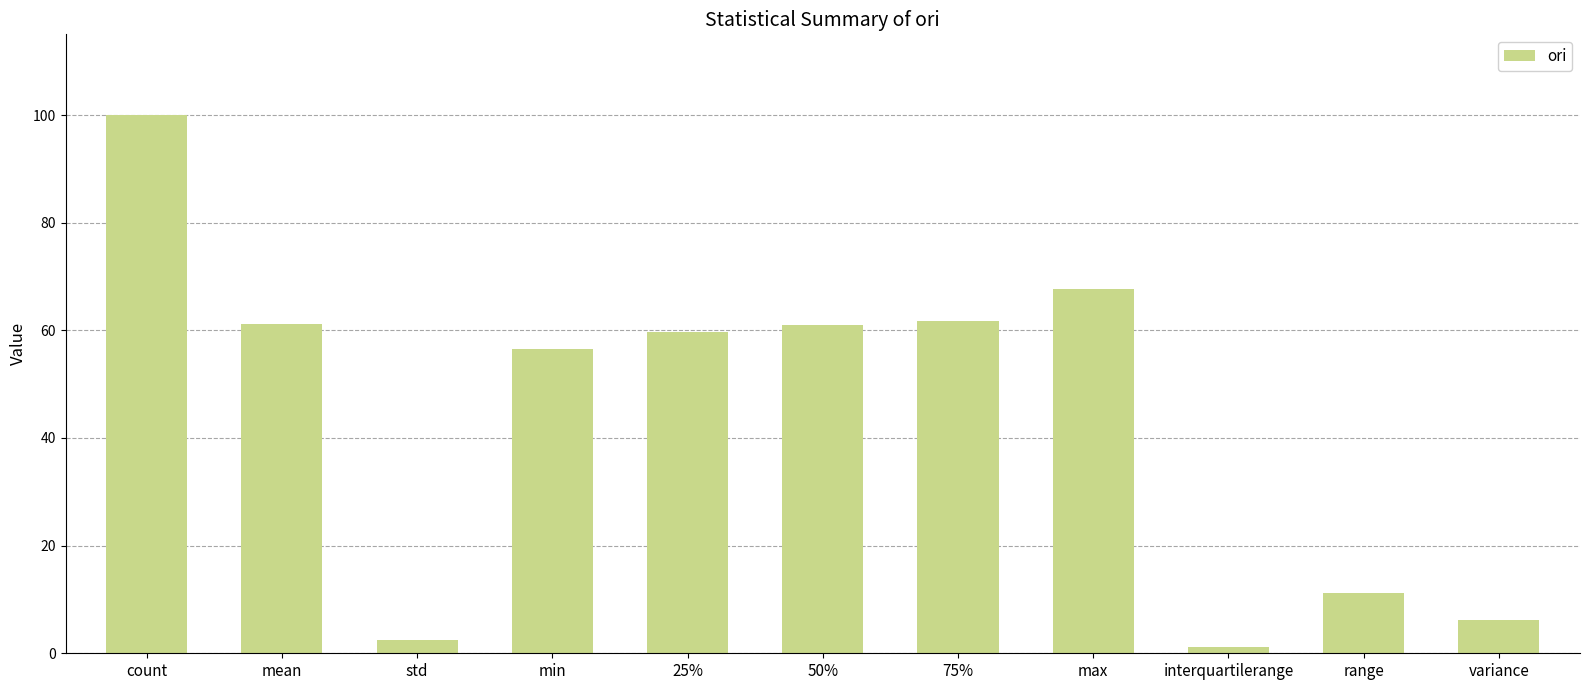

How many data points are above 59?

6